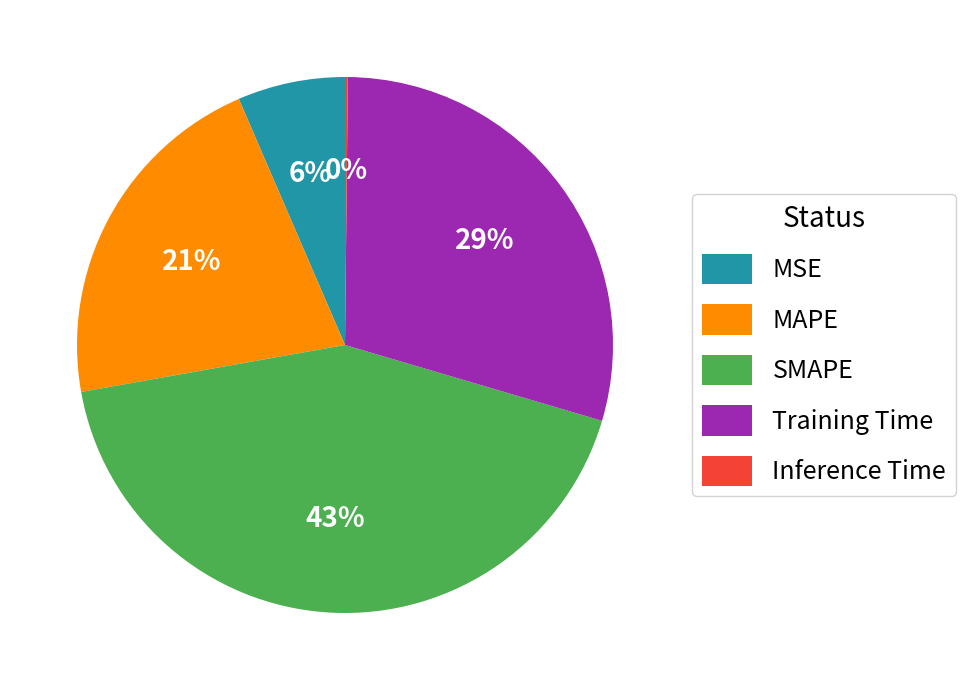

Does SMAPE account for over 50% of the chart?

No